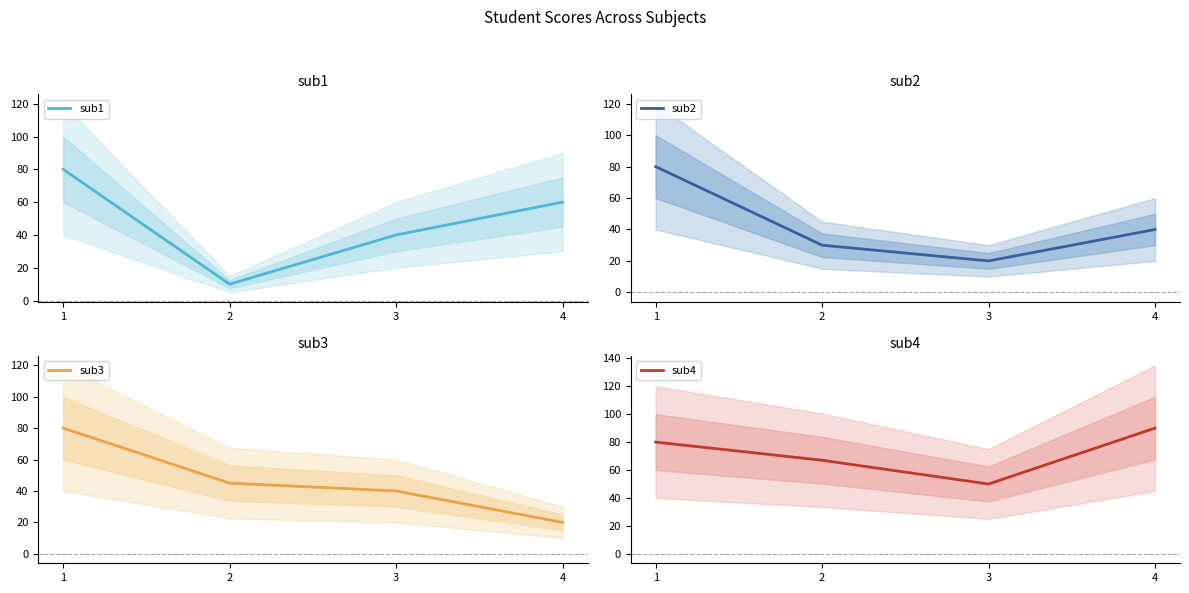

The value of sub4 at 3 is 33. True or false?

False